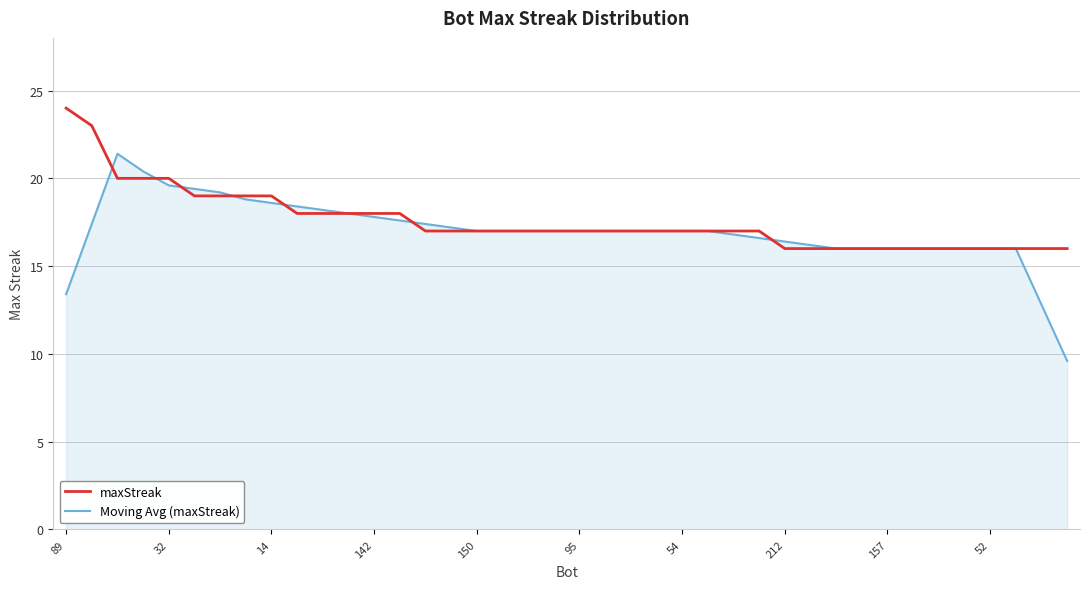

What is the maximum value shown in the chart?

24.0